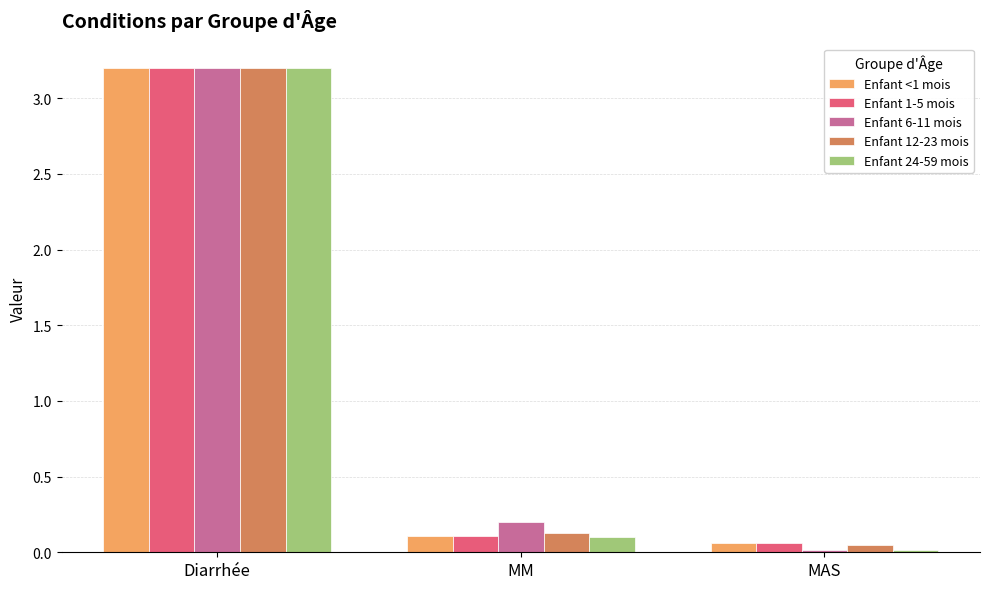

Which category has the lowest value across all series?

MAS